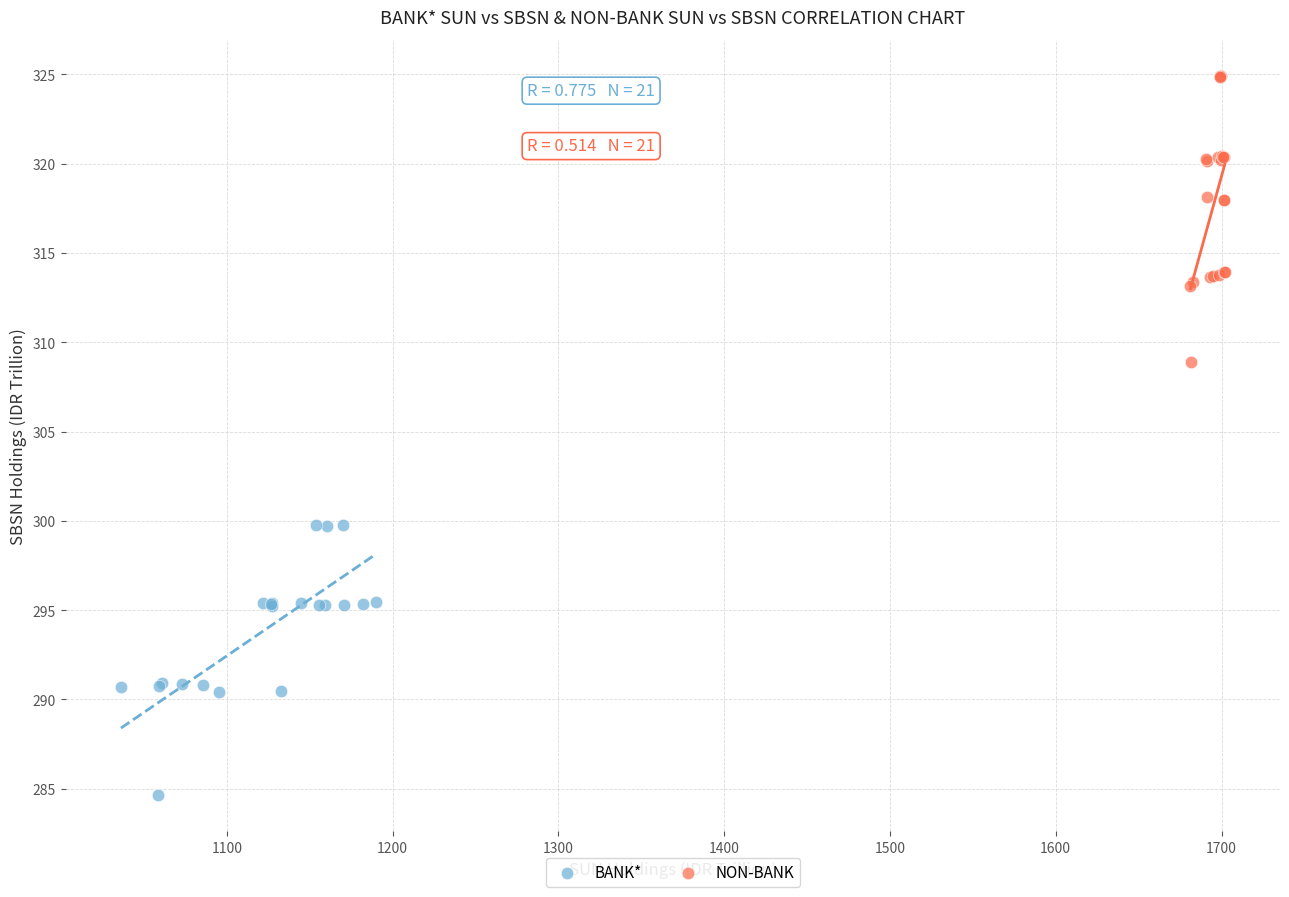

Which series reaches the maximum Y coordinate?

NON-BANK